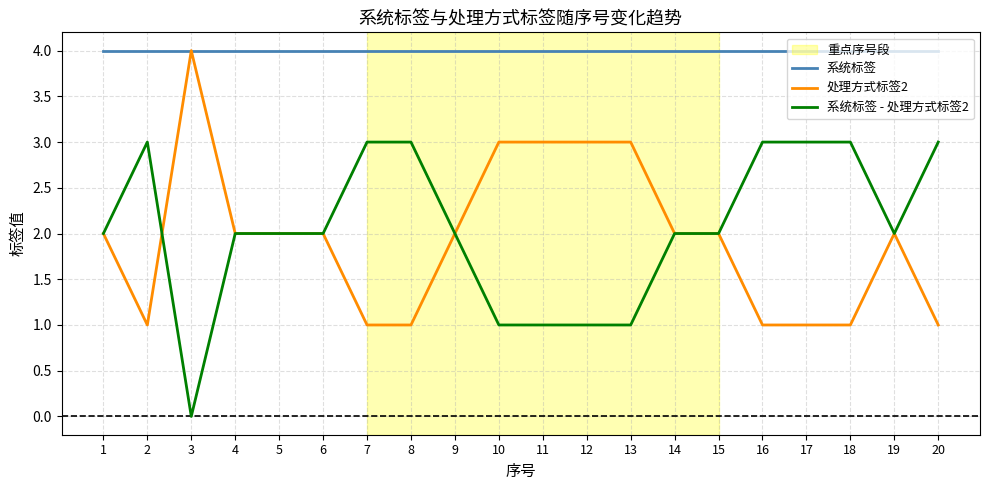

True or false: 系统标签 - 处理方式标签2 has more than 0 points higher than both neighbors.

True